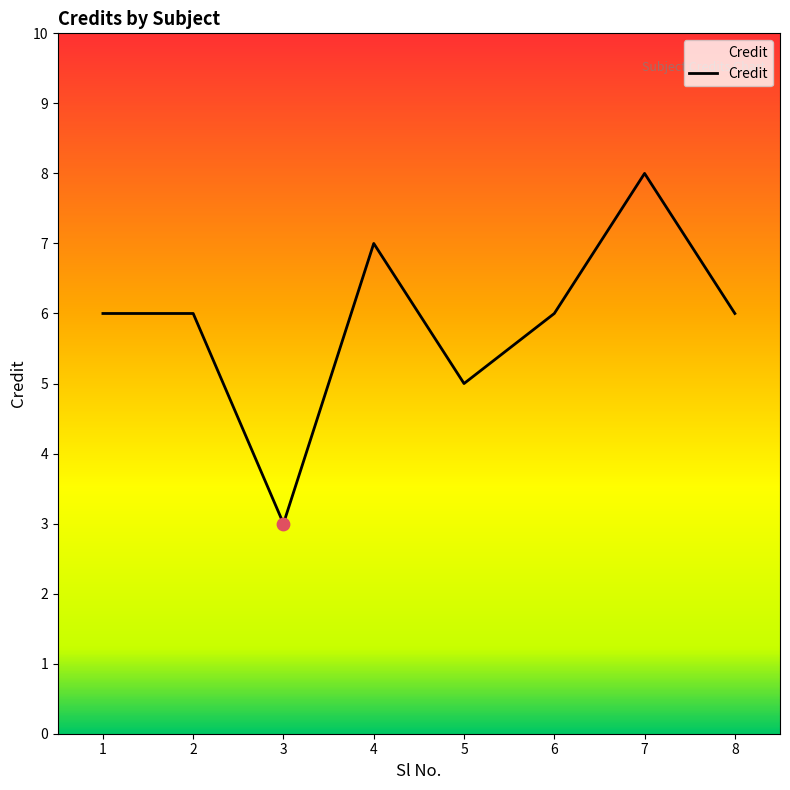

Approximately how many times larger is the value at 7 compared to 4?

1.1